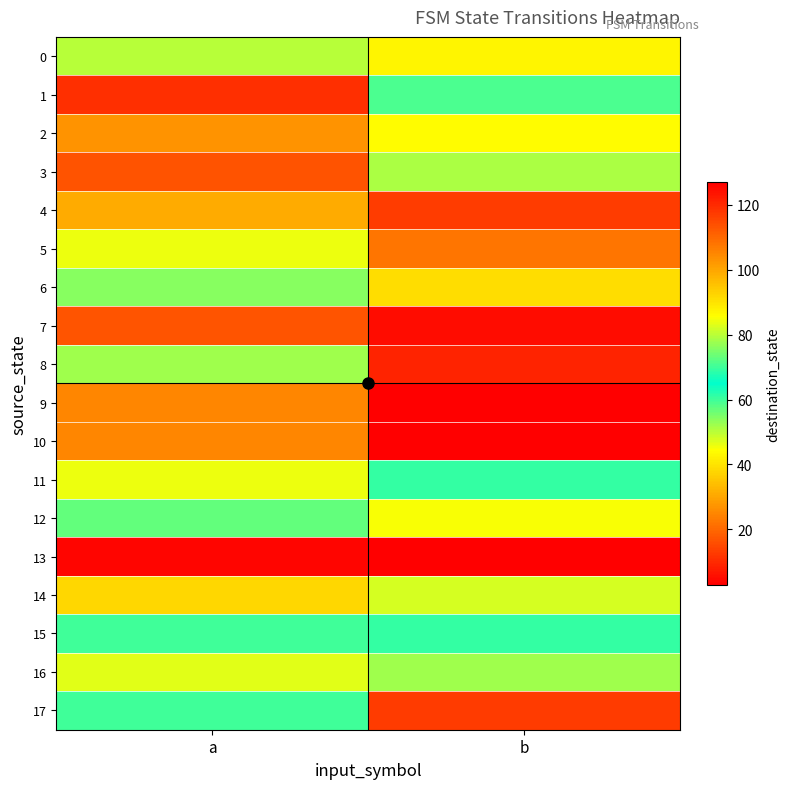

Rank the series by their maximum value, from lowest to highest.

7, 9, 4, 2, 5, 0, 6, 15, 16, 11, 12, 14, 3, 17, 1, 8, 10, 13